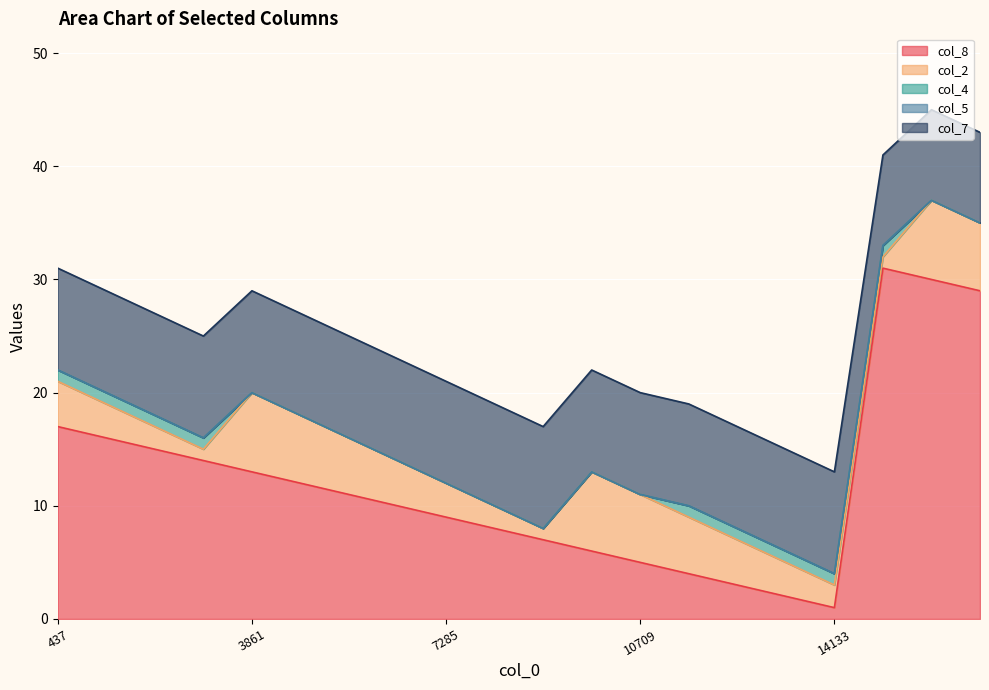

True or false: col_2 has a value of 1 at 5573.

False